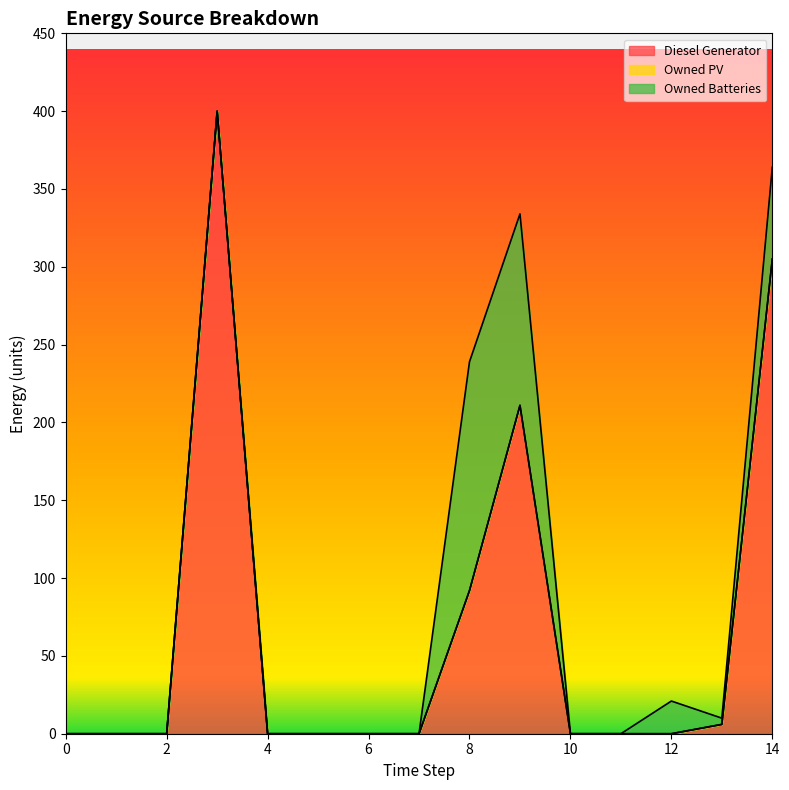

True or false: Diesel Generator and Owned PV cross at least once.

False